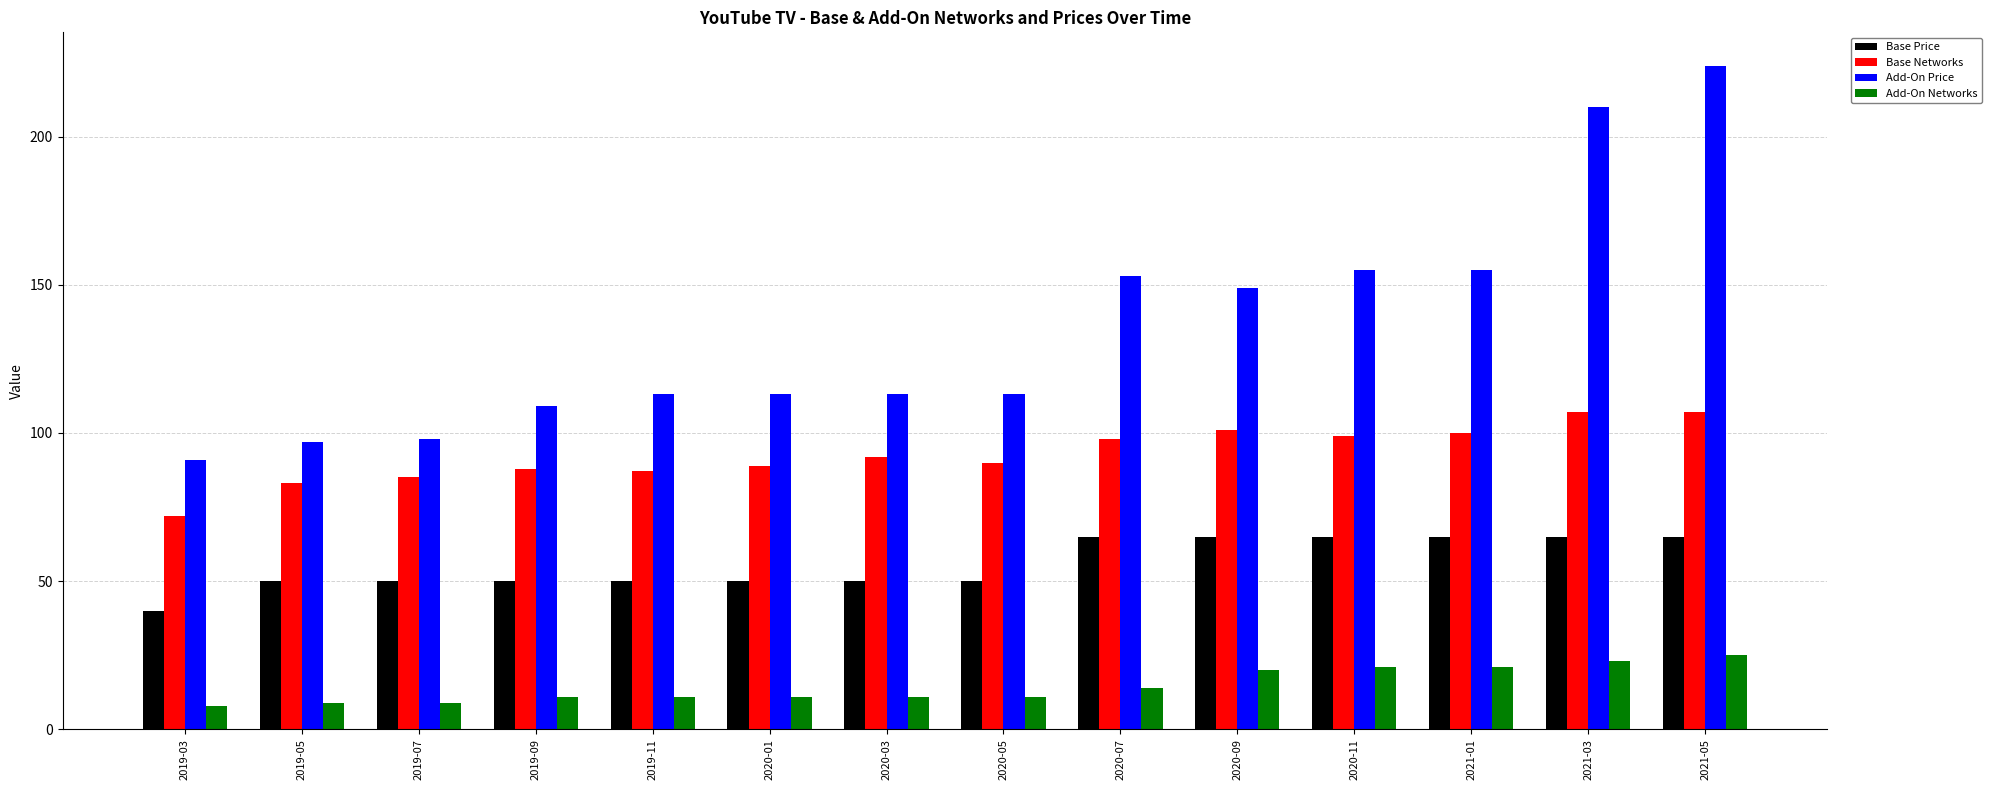

Reading right to left, transcribe all the data shown in this chart.

Base Price: 2021-05=65	2021-03=65	2021-01=65	2020-11=65	2020-09=65	2020-07=65	2020-05=50	2020-03=50	2020-01=50	2019-11=50	2019-09=50	2019-07=50	2019-05=50	2019-03=40
Base Networks: 2021-05=107	2021-03=107	2021-01=100	2020-11=99	2020-09=101	2020-07=98	2020-05=90	2020-03=92	2020-01=89	2019-11=87	2019-09=88	2019-07=85	2019-05=83	2019-03=72
Add-On Price: 2021-05=224	2021-03=210	2021-01=155	2020-11=155	2020-09=149	2020-07=153	2020-05=113	2020-03=113	2020-01=113	2019-11=113	2019-09=109	2019-07=98	2019-05=97	2019-03=91
Add-On Networks: 2021-05=25	2021-03=23	2021-01=21	2020-11=21	2020-09=20	2020-07=14	2020-05=11	2020-03=11	2020-01=11	2019-11=11	2019-09=11	2019-07=9	2019-05=9	2019-03=8